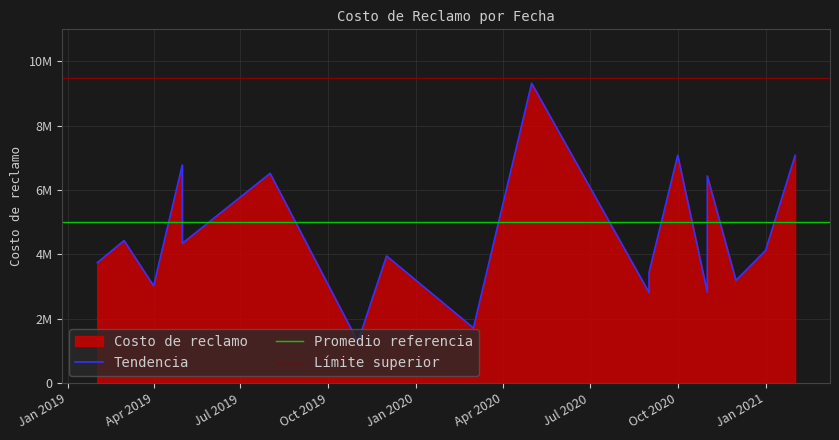

The value at 2021-02-01 is 7080000. True or false?

True